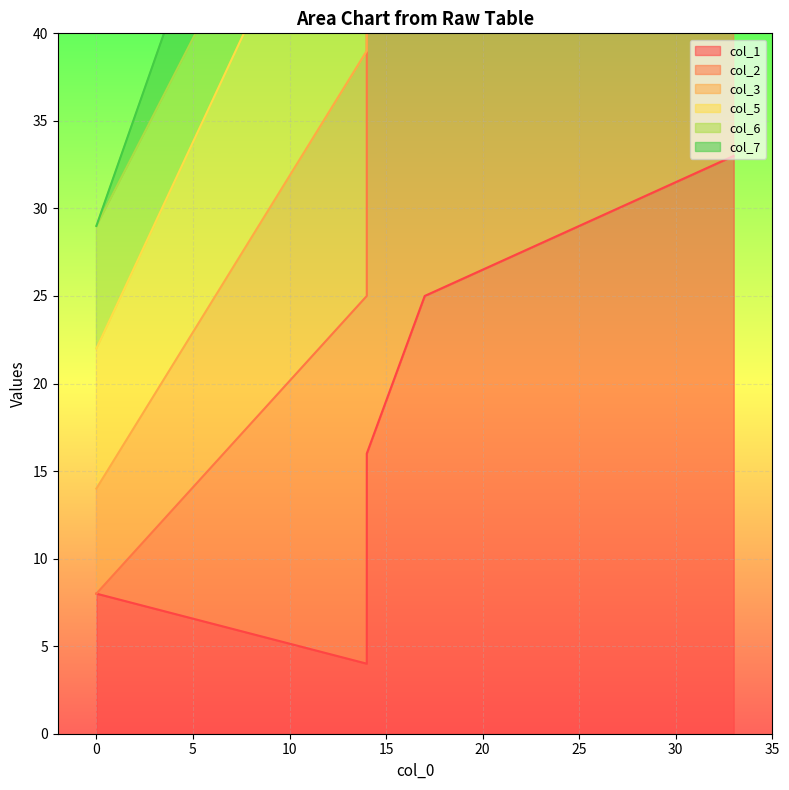

Which category has the lowest value across all series?

14